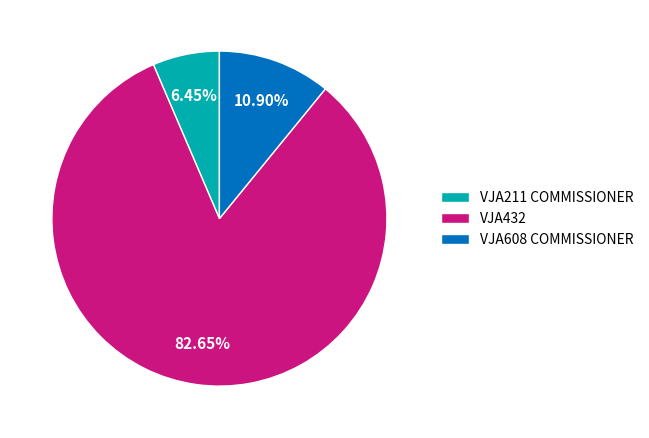

Which slice is the smallest?

VJA211 COMMISSIONER